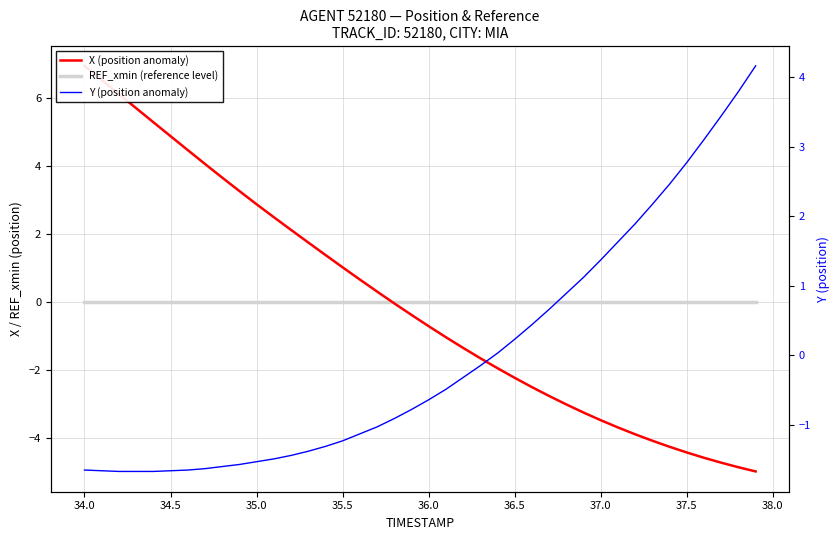

At how many categories does at least one series exceed 1?

27